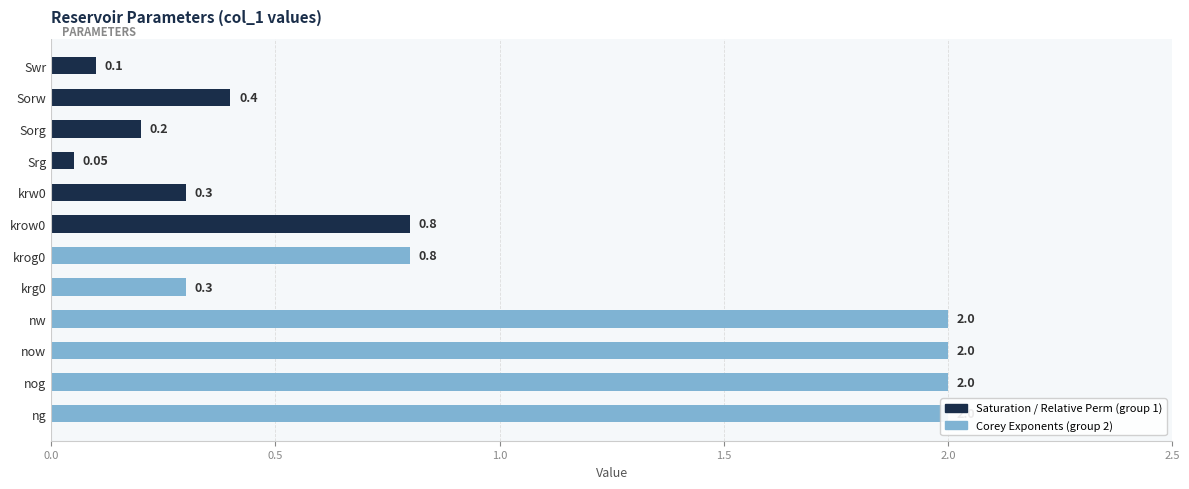

Is it true that the value at Swr is 0.2?

False